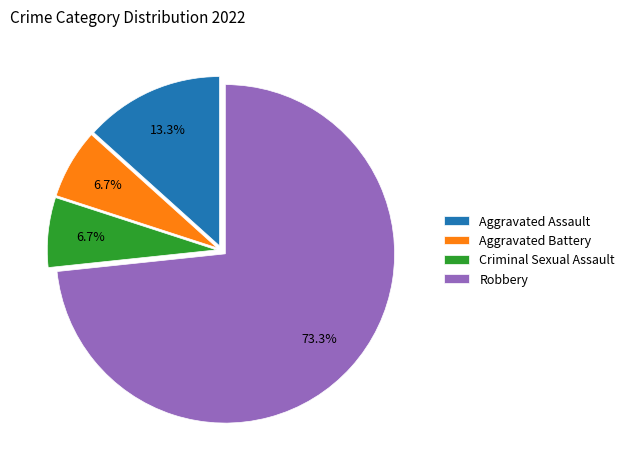

Which has a higher value, Aggravated Assault or Robbery?

Robbery